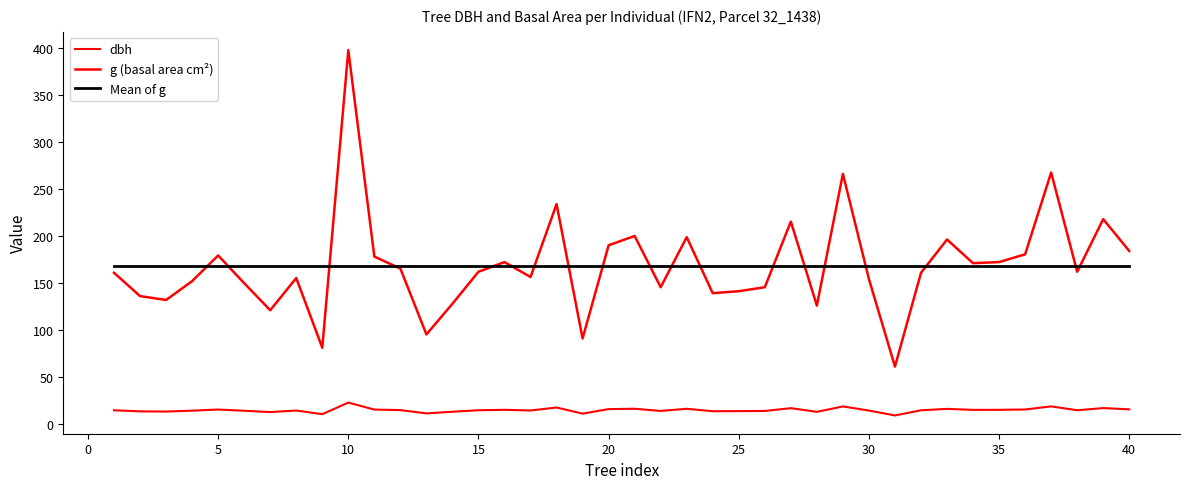

Reading left to right, what are all the values shown in this chart?

dbh: 14.3	13.2	12.9	13.9	15.1	13.8	12.4	14.1	10.2	22.5	15.1	14.5	11.0	12.8	14.3	14.8	14.1	17.2	10.8	15.6	15.9	13.6	15.9	13.3	13.4	13.6	16.6	12.7	18.4	14.0	8.8	14.3	15.8	14.8	14.8	15.2	18.4	14.3	16.6	15.3
g (basal area cm²): 160.6	135.8	131.7	151.8	179.1	149.6	120.8	155.0	80.9	397.6	177.9	165.1	95.0	127.7	161.7	172.0	156.2	233.7	90.8	189.9	199.8	145.3	198.6	138.9	141.0	145.3	215.1	125.7	265.9	153.9	60.8	160.6	196.1	170.9	172.0	180.3	267.4	161.7	217.7	183.8
Mean of g: 168.3	168.3	168.3	168.3	168.3	168.3	168.3	168.3	168.3	168.3	168.3	168.3	168.3	168.3	168.3	168.3	168.3	168.3	168.3	168.3	168.3	168.3	168.3	168.3	168.3	168.3	168.3	168.3	168.3	168.3	168.3	168.3	168.3	168.3	168.3	168.3	168.3	168.3	168.3	168.3